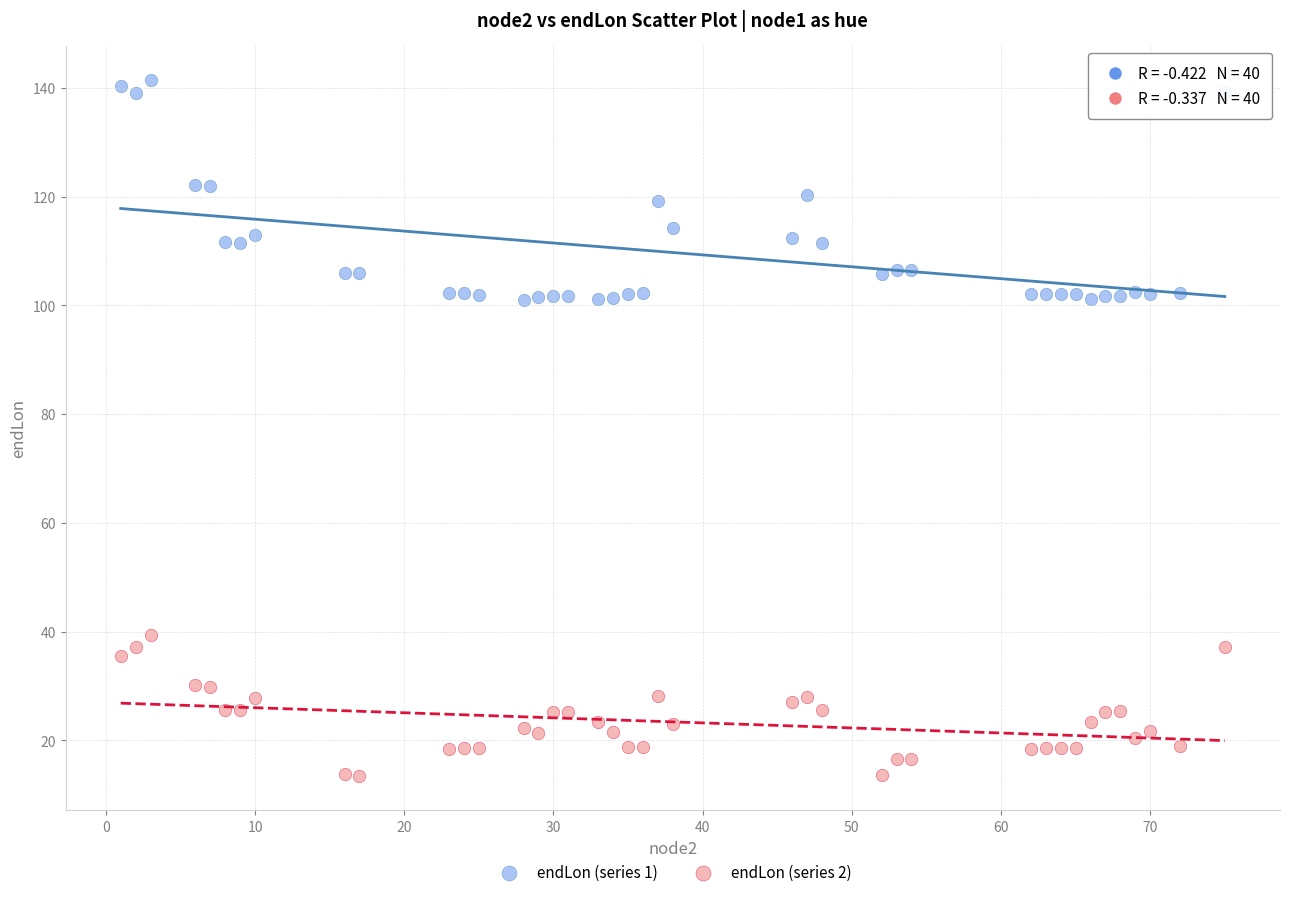

What are all the series names shown in the legend?

endLon (series 1), endLon (series 2)